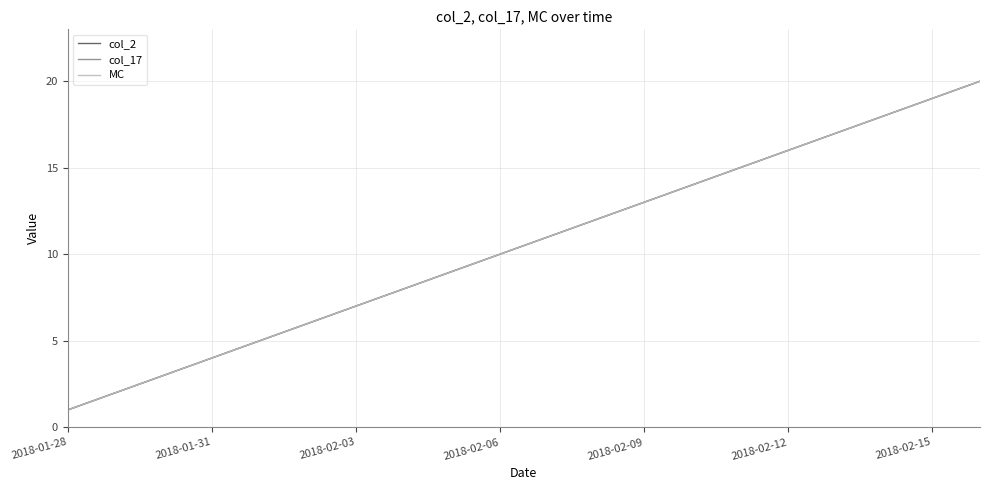

Is this an area chart (filled region under the line)?

No